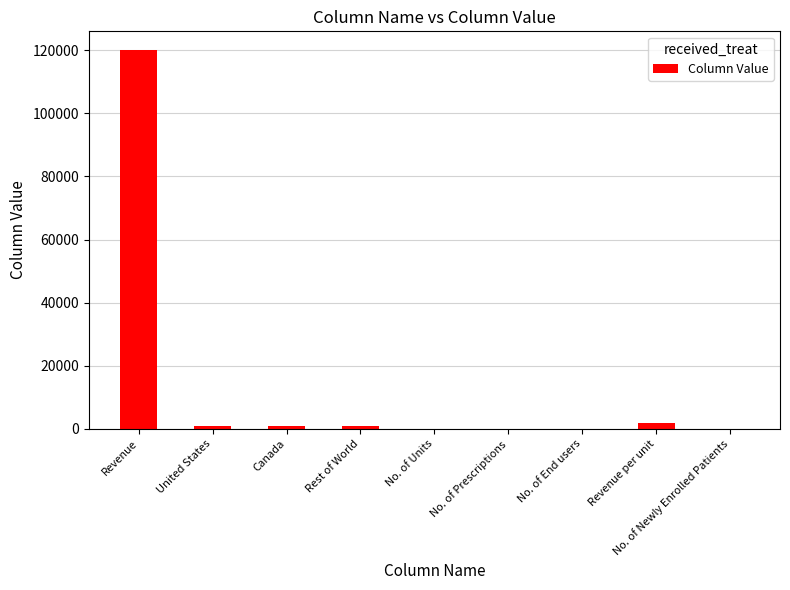

The chart shows a value of 120000 at Revenue. True or false?

True